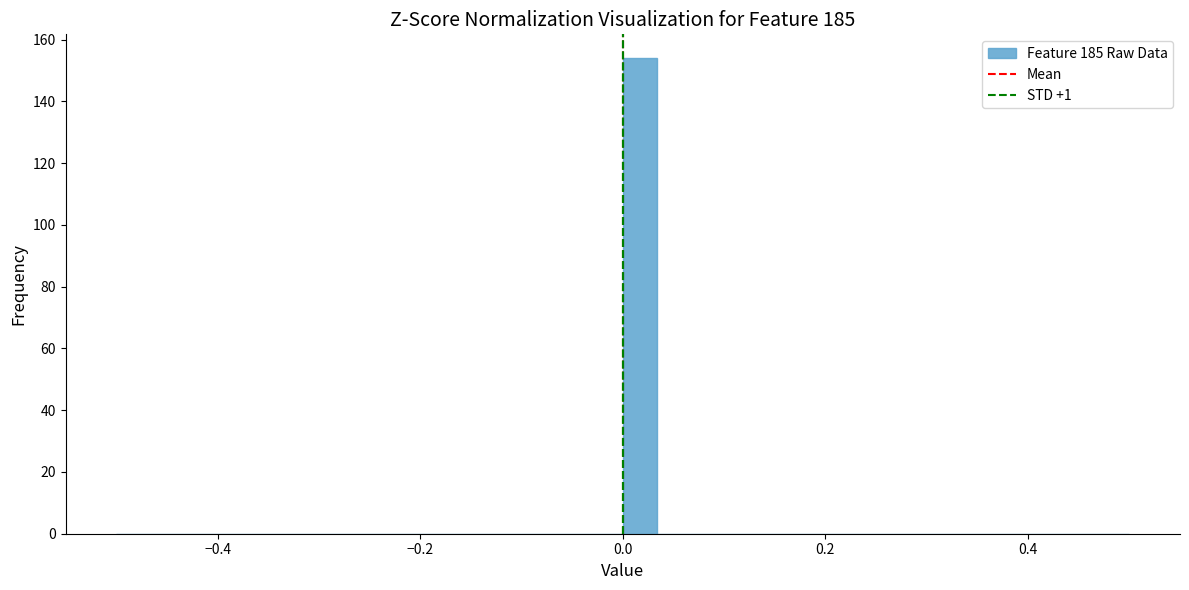

Around what value on the x-axis is the tallest bar? Give the approximate position of its centre, as read against the axis.

0.02